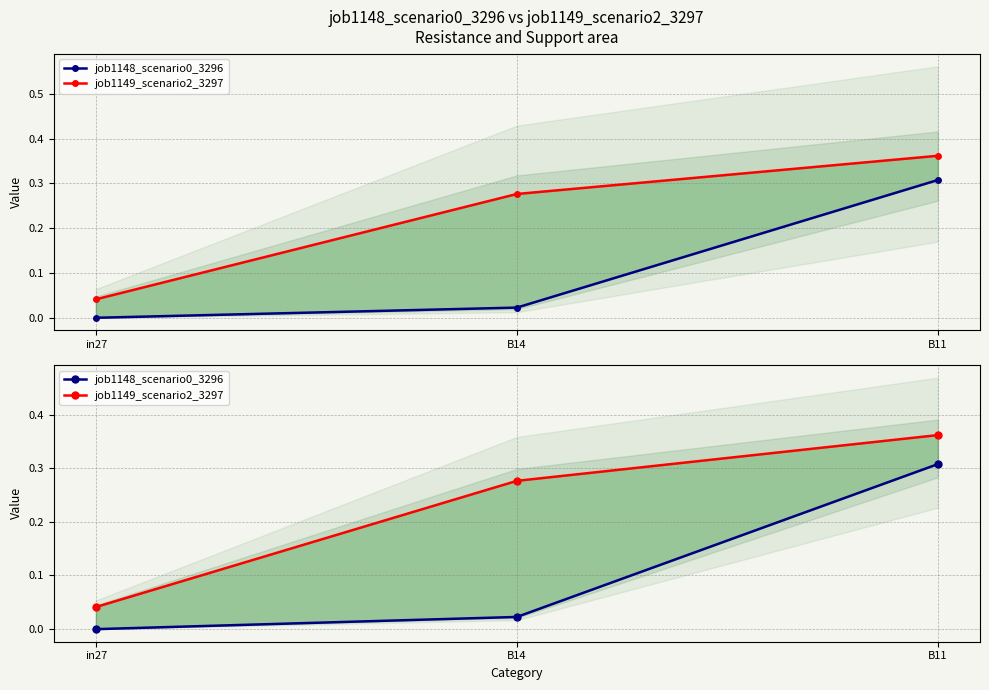

Which series has the widest spread of values?

job1149_scenario2_3297